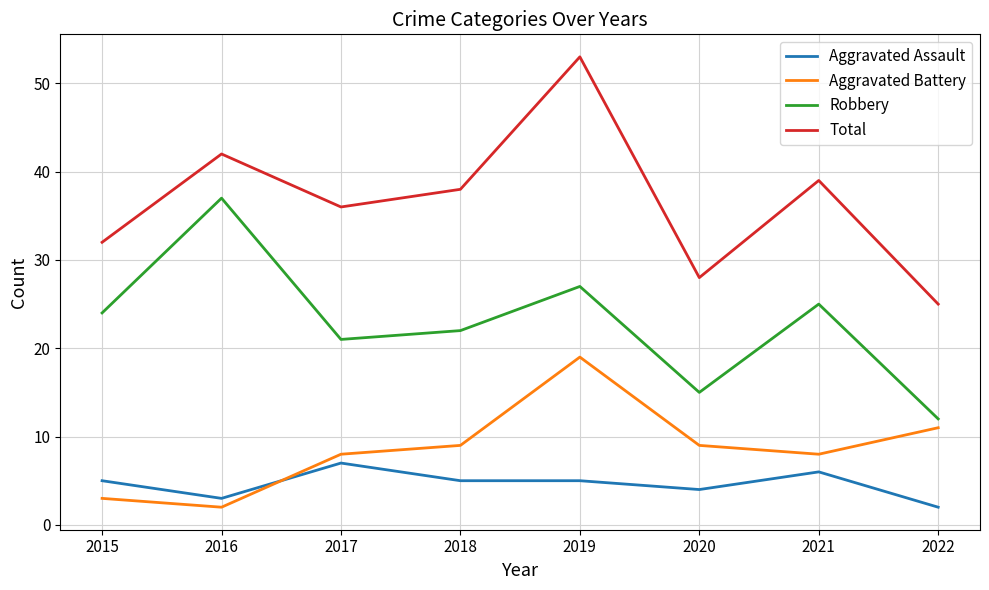

How many lines are shown in the chart?

4